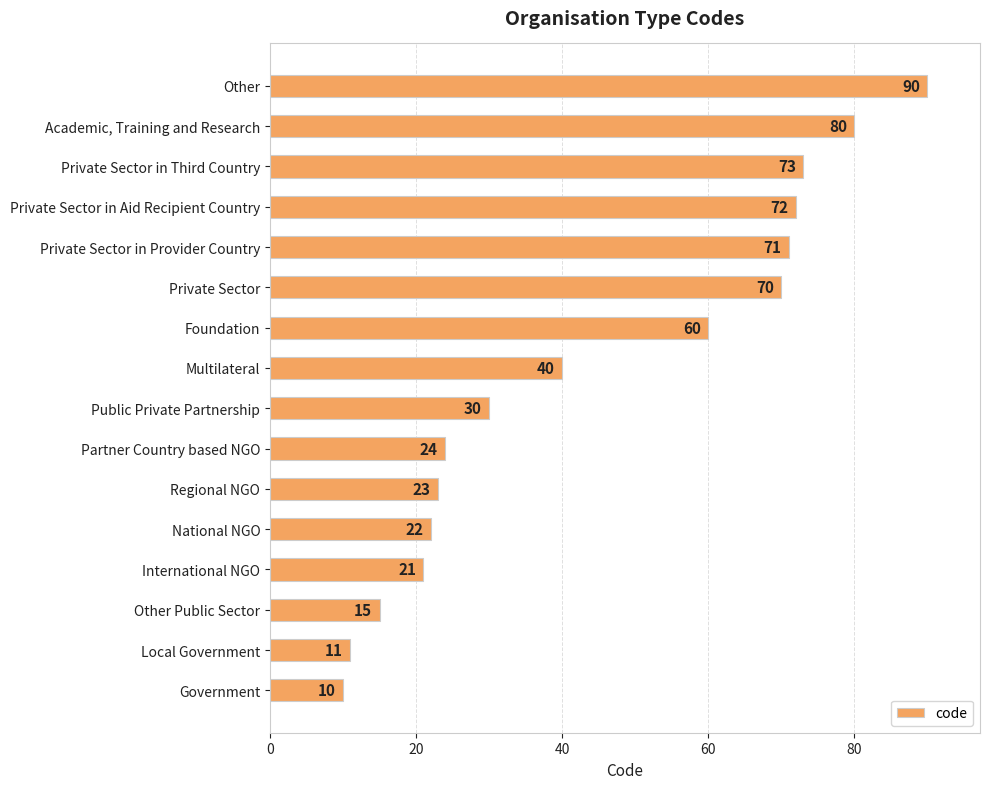

How many bars are there in total?

16